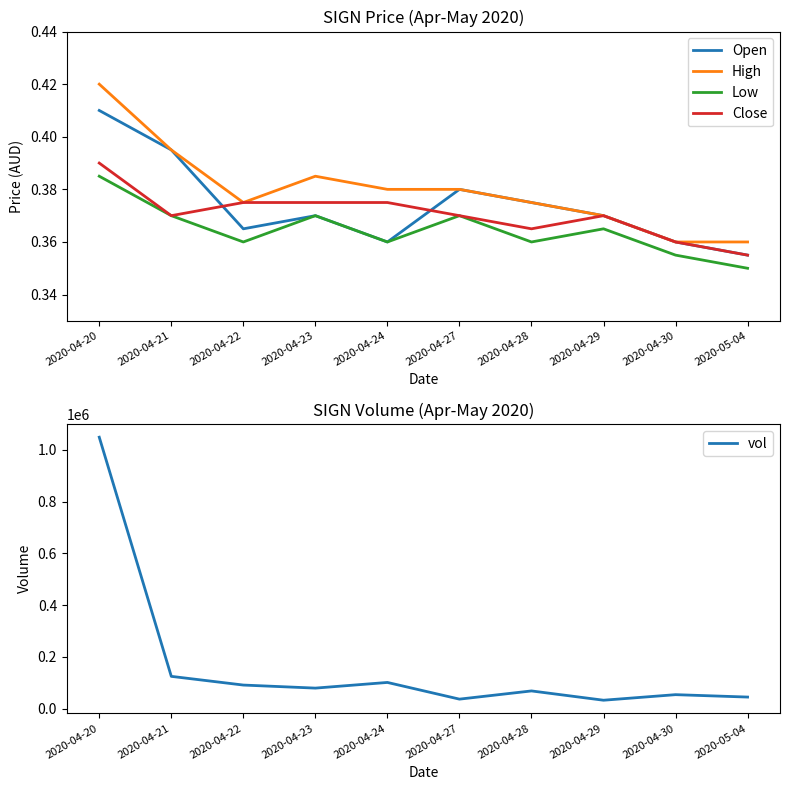

Reading left to right, list all the values displayed in this chart.

Open: 0.4	0.4	0.4	0.4	0.4	0.4	0.4	0.4	0.4	0.4
High: 0.4	0.4	0.4	0.4	0.4	0.4	0.4	0.4	0.4	0.4
Low: 0.4	0.4	0.4	0.4	0.4	0.4	0.4	0.4	0.4	0.3
Close: 0.4	0.4	0.4	0.4	0.4	0.4	0.4	0.4	0.4	0.4
vol: 1049000.0	125000.0	91400.0	79600.0	101500.0	37000.0	68700.0	32800.0	54300.0	45000.0